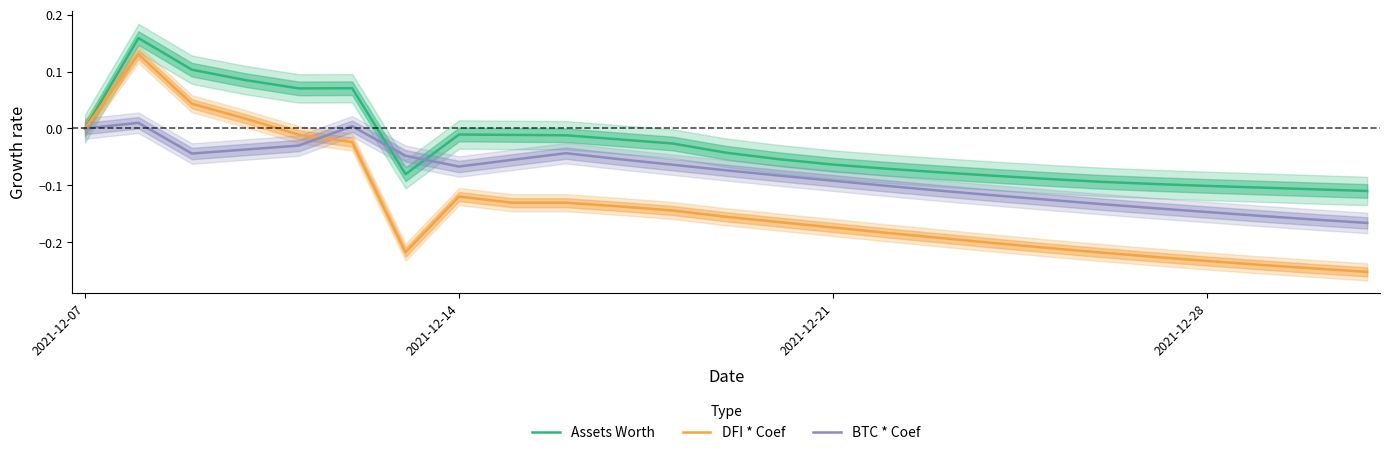

Rank the series by their average value, from lowest to highest.

DFI * Coef, BTC * Coef, Assets Worth